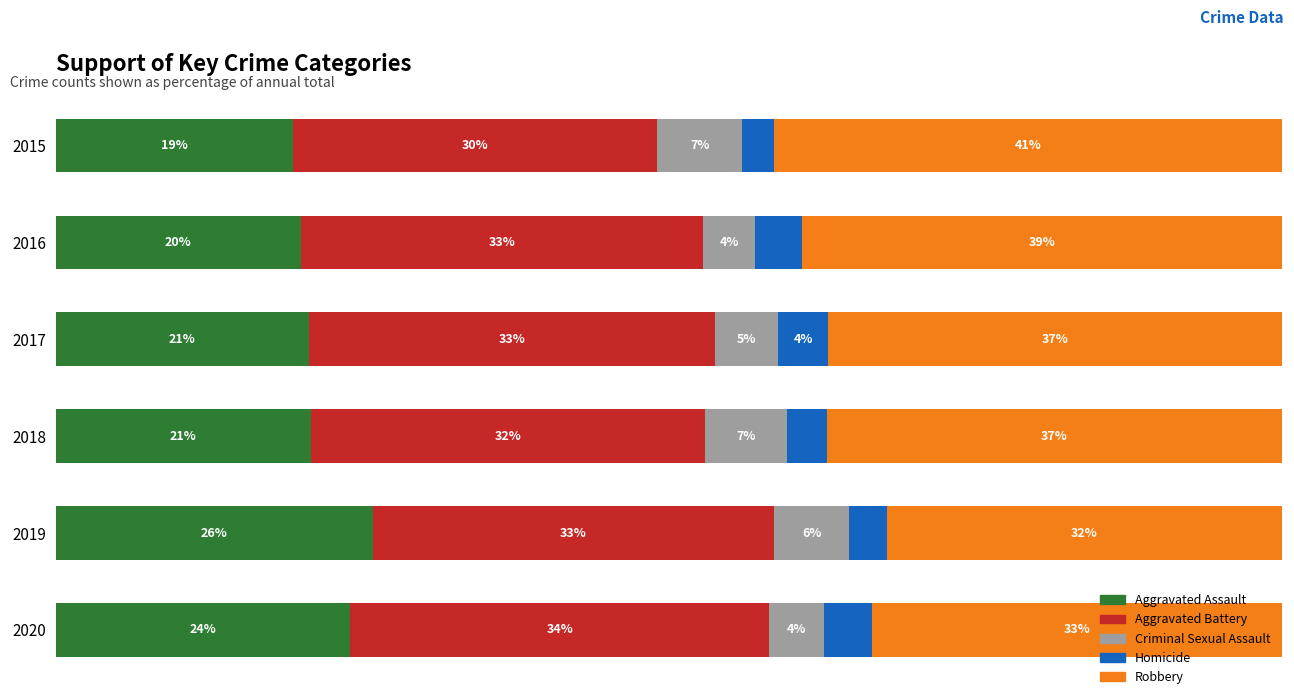

What are all the series names shown in the legend?

Aggravated Assault, Aggravated Battery, Criminal Sexual Assault, Homicide, Robbery